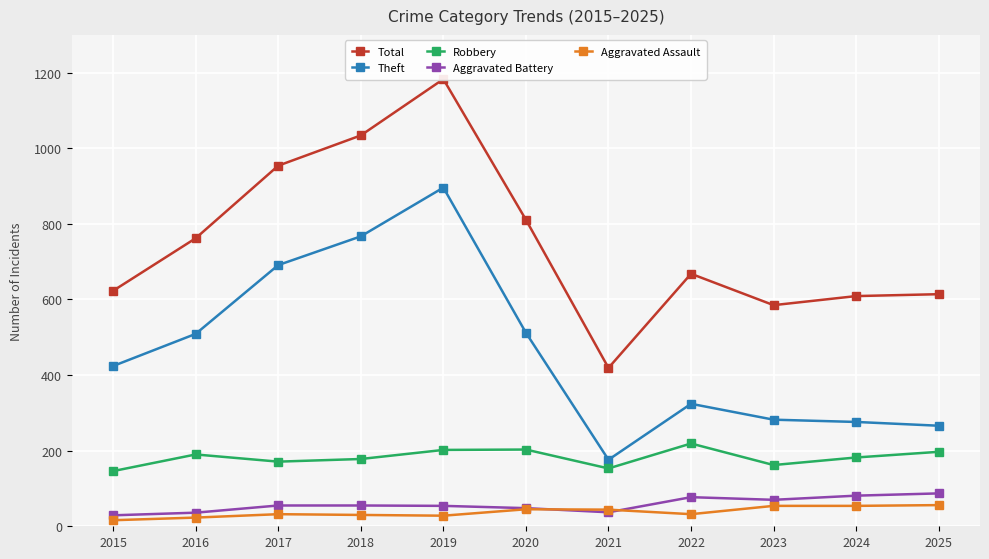

The value of Theft at 2025 is 474. True or false?

False